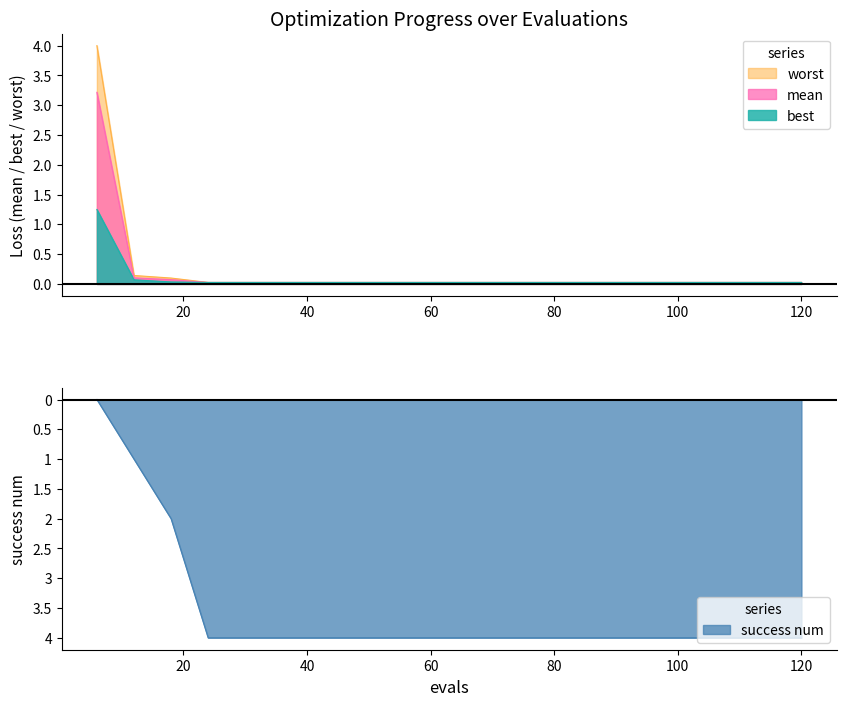

Which has a higher value, 18 or 48?

18